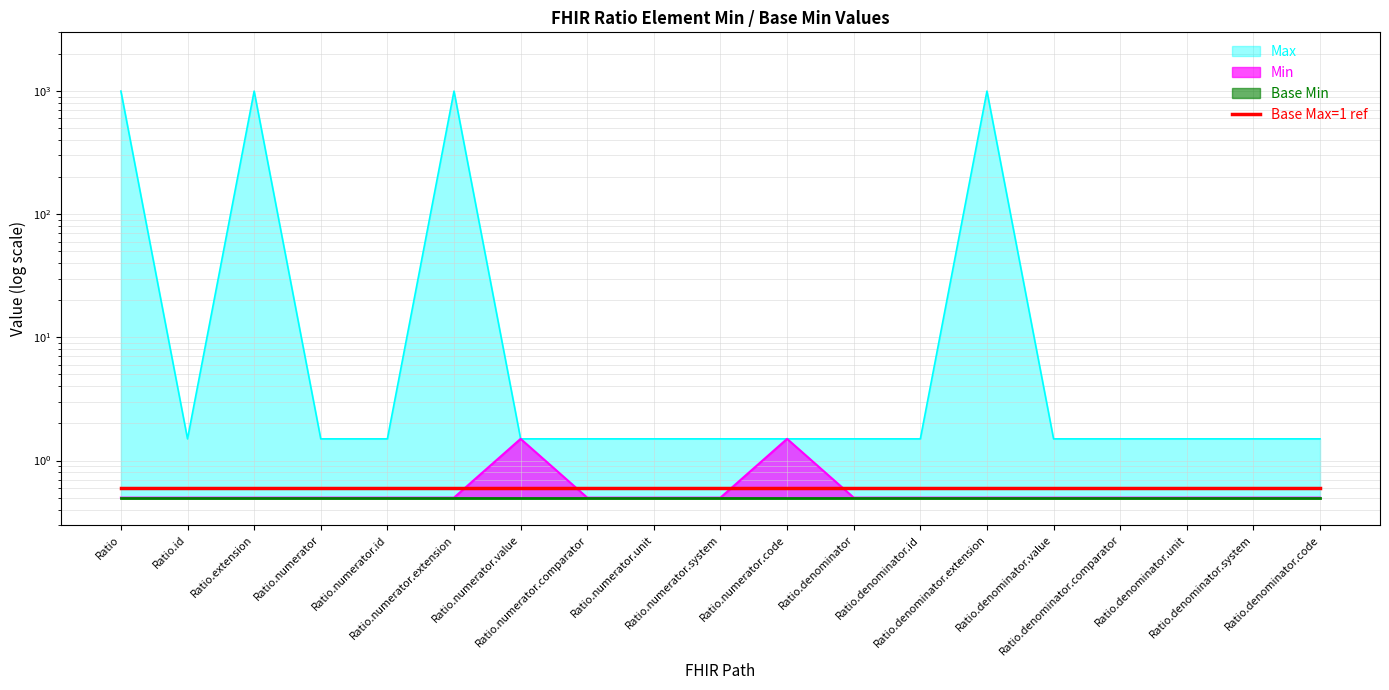

Where is the data nearest to the value 1?

Ratio